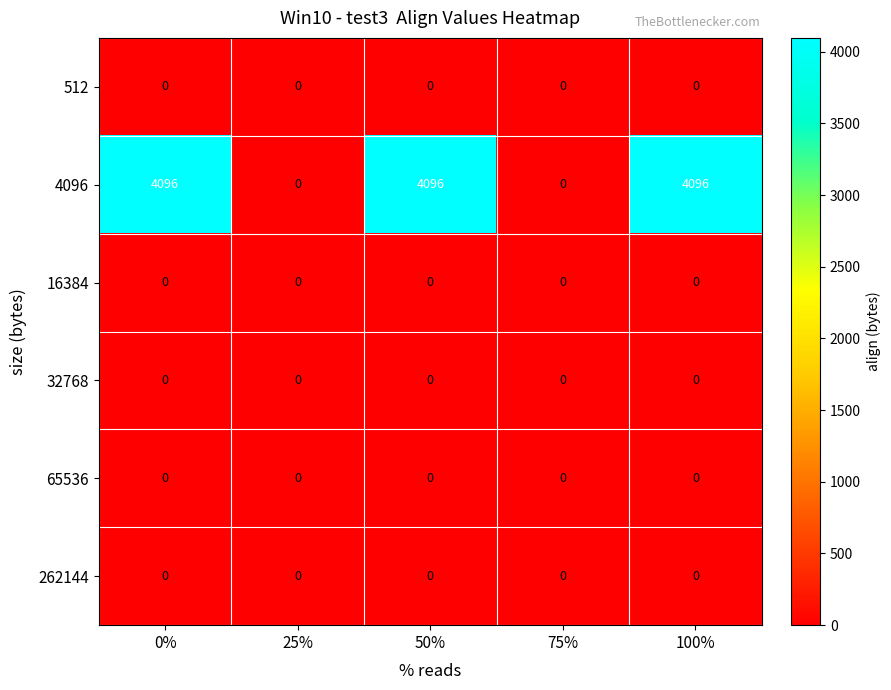

Which series changed the most between 0% and 25%?

4096